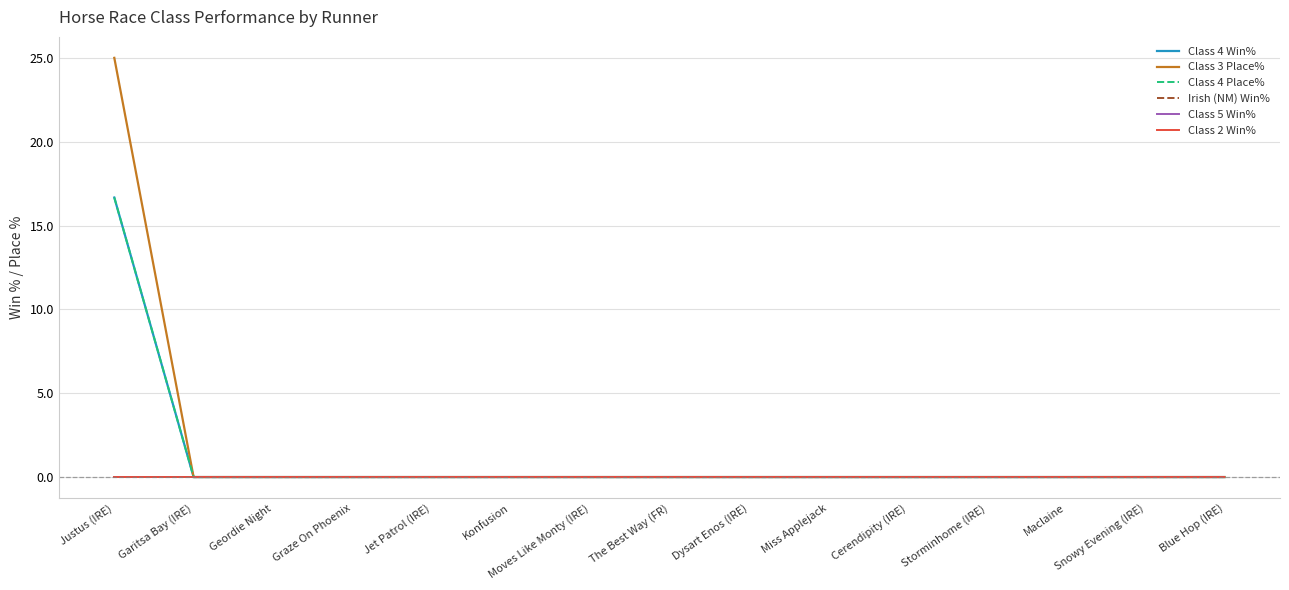

Is this an area chart (filled region under the line)?

No